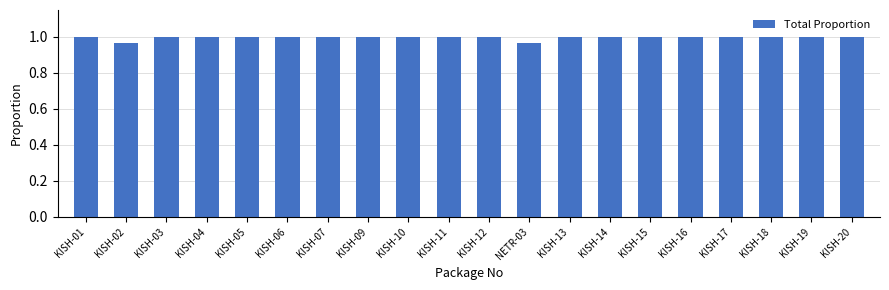

What is the label of the 18th bar from the left?

KISH-18